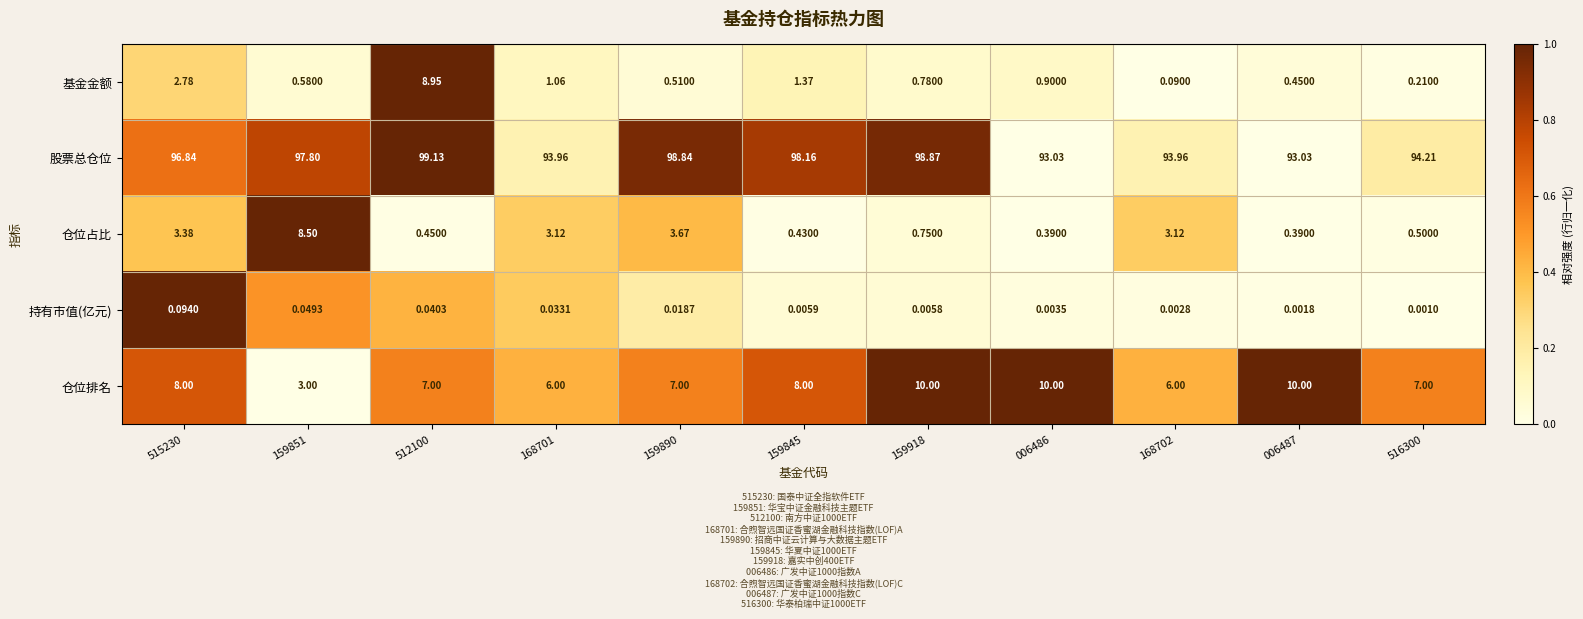

Rank the series by their maximum value, from highest to lowest.

股票总仓位, 仓位排名, 基金金额, 仓位占比, 持有市值(亿元)